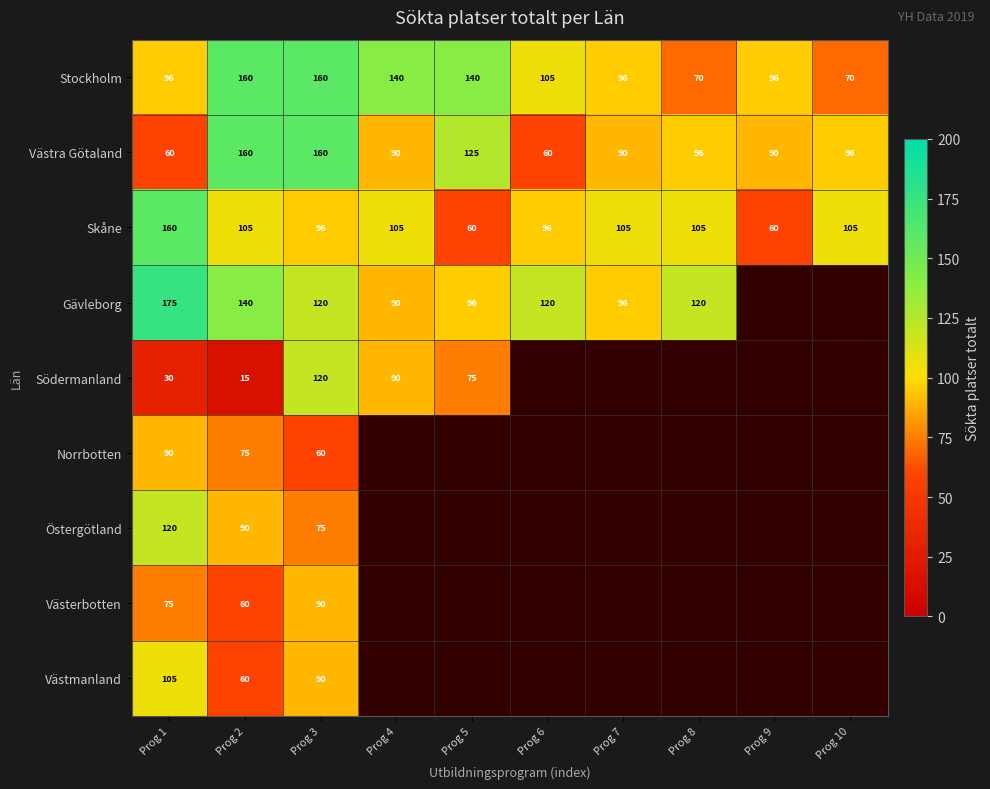

At which category is the sum across all series the highest?

Prog 3